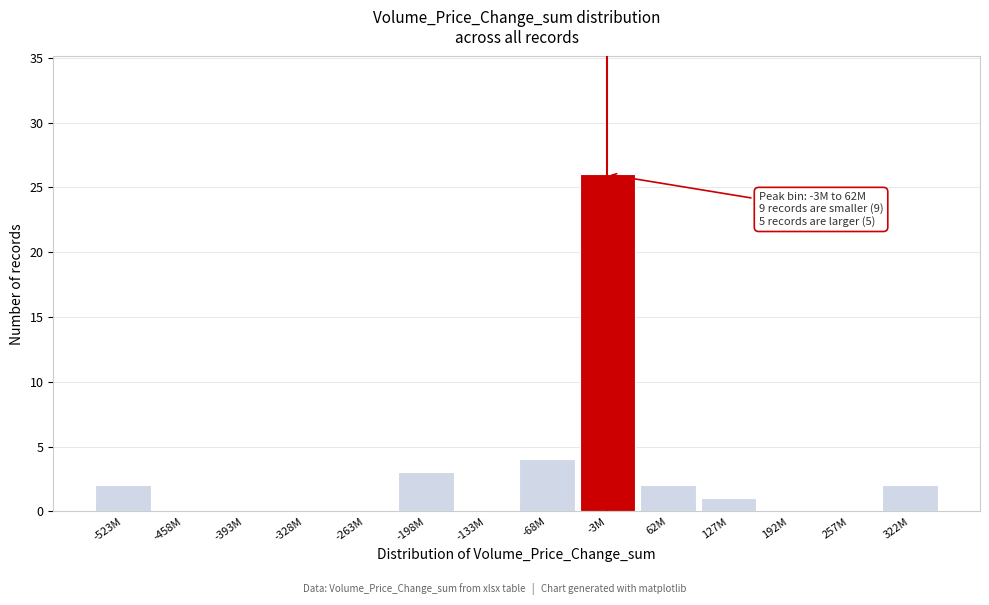

Reading right to left, list all the values displayed in this chart.

322M=2	257M=0	192M=0	127M=1	62M=2	-3M=26	-68M=4	-133M=0	-198M=3	-263M=0	-328M=0	-393M=0	-458M=0	-523M=2